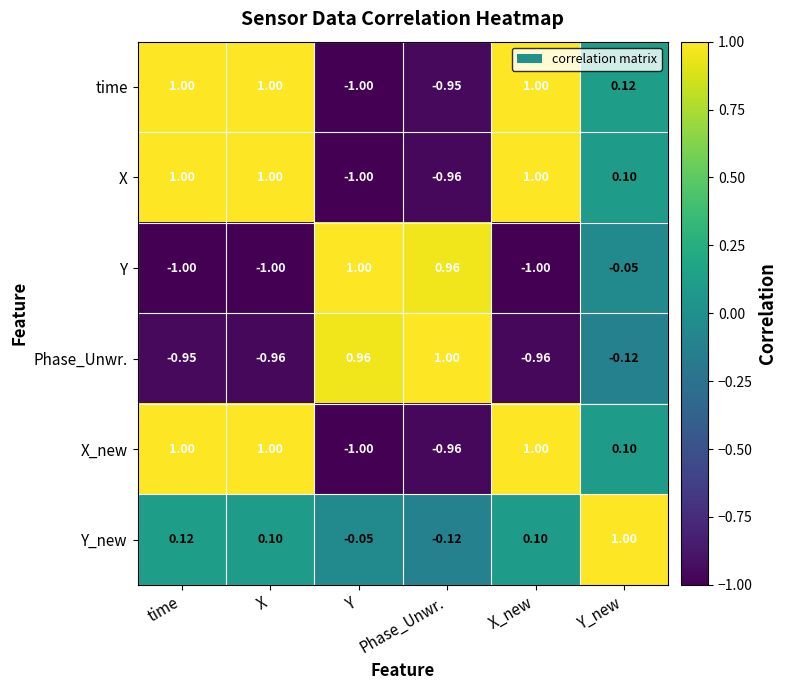

At which label is time closest to 0?

Y_new